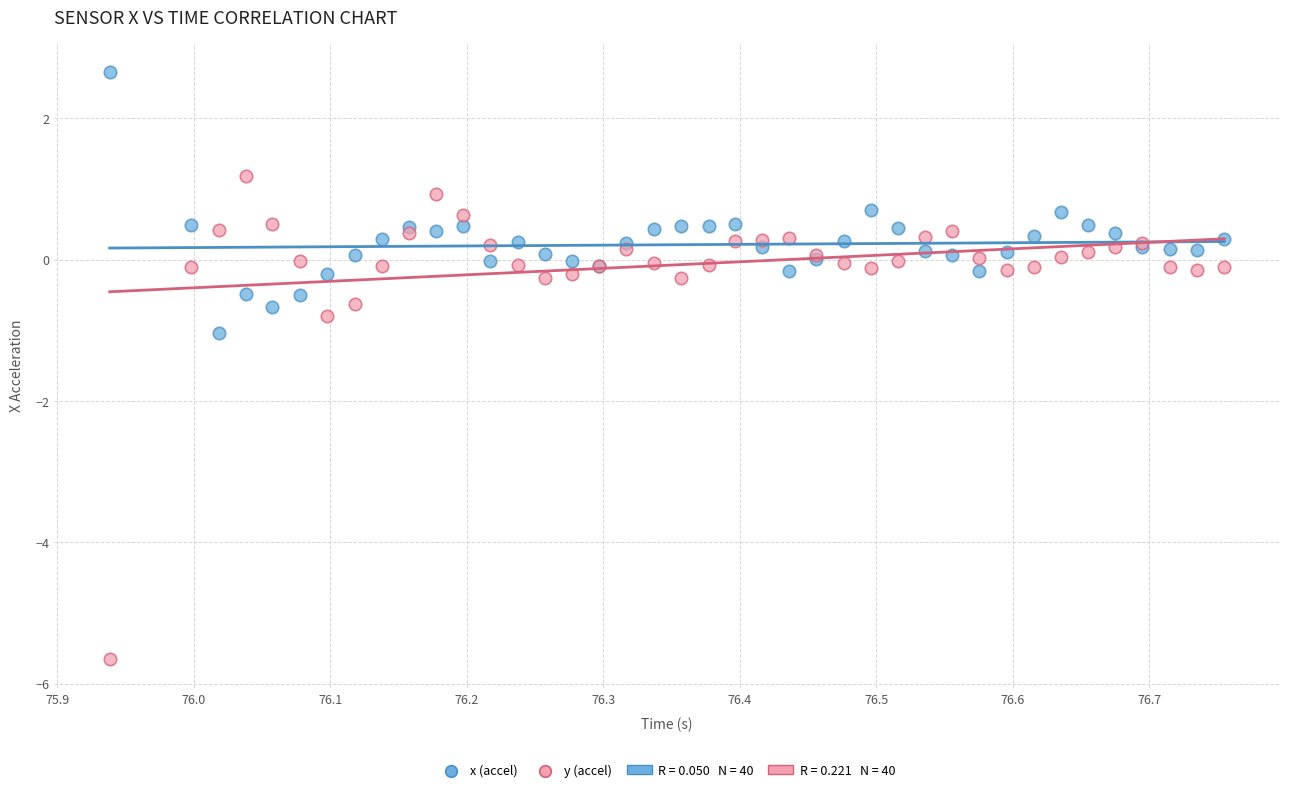

Which series has the largest Y range (max minus min)?

y (accel)